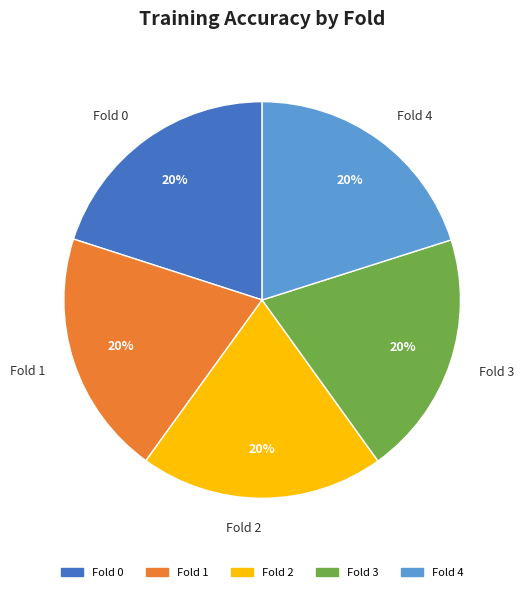

To the nearest percent, what is the average slice percentage?

20%